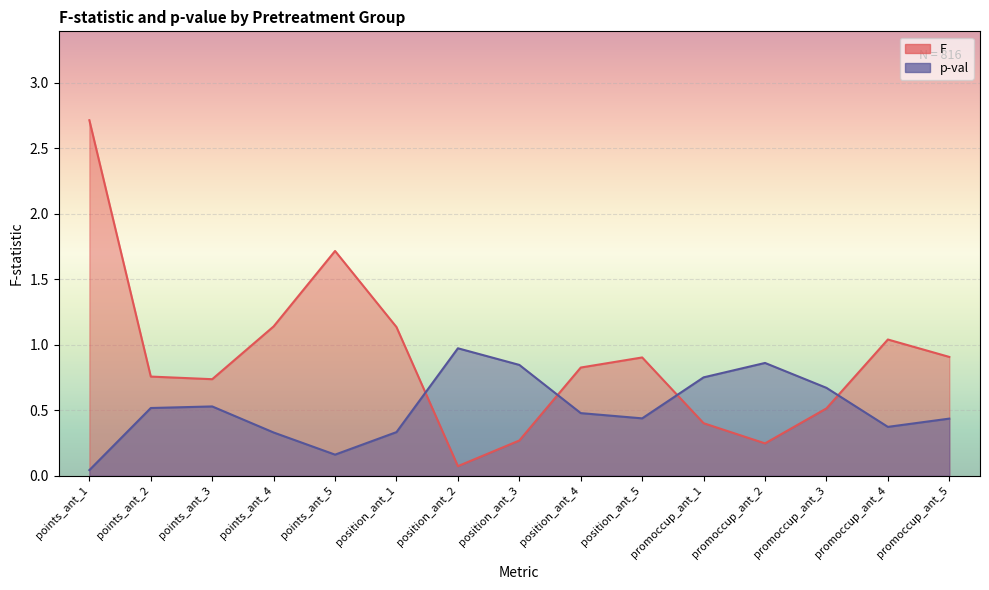

The value of p-val at points_ant_2 is 0.1. True or false?

False